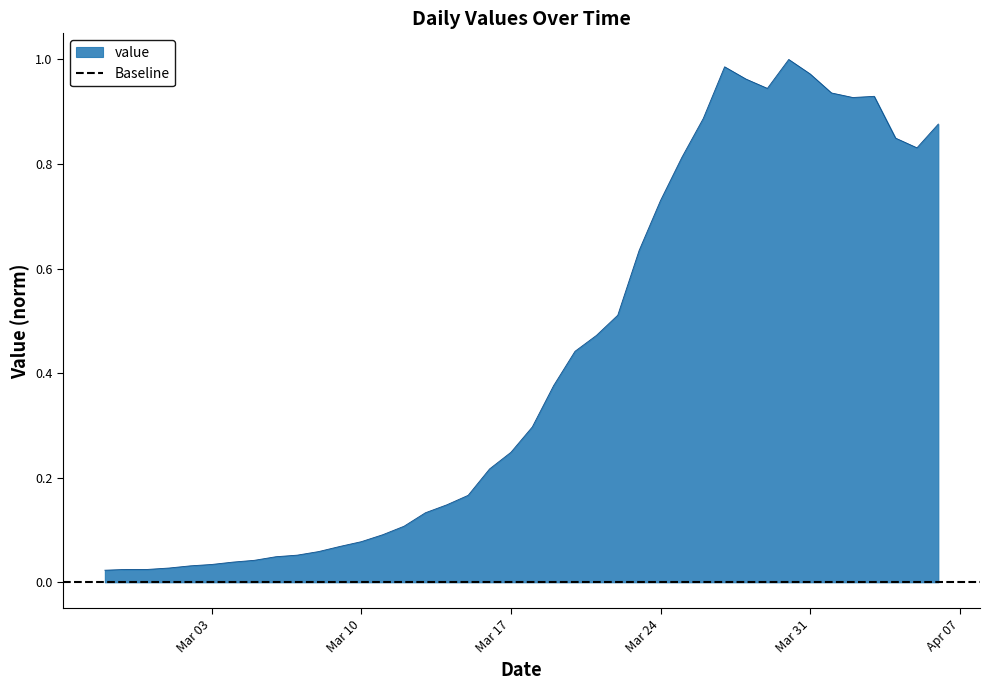

What is the maximum value shown in the chart?

1.0